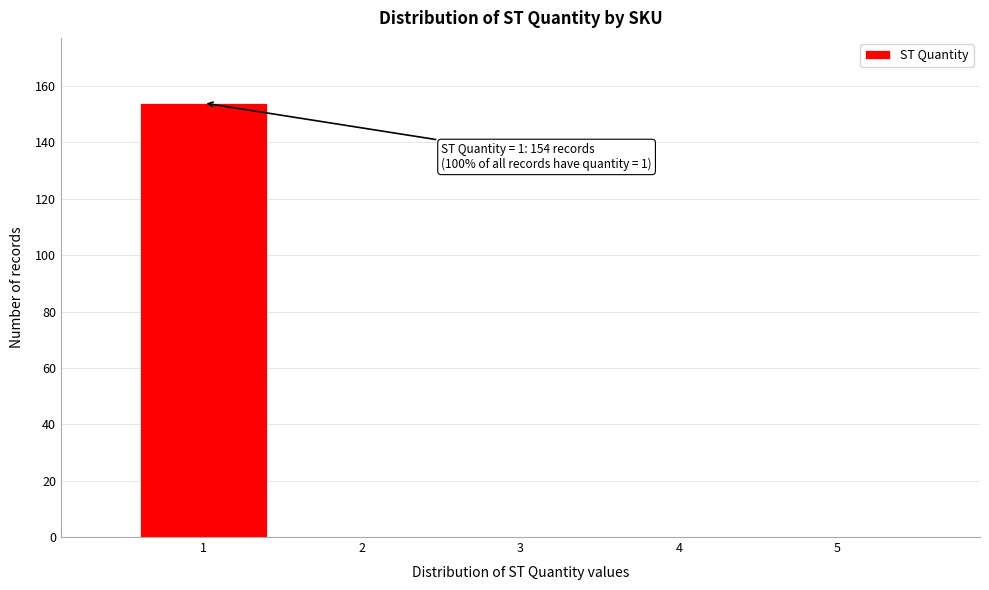

Reading right to left, extract all data points from this chart.

5=0	4=0	3=0	2=0	1=154